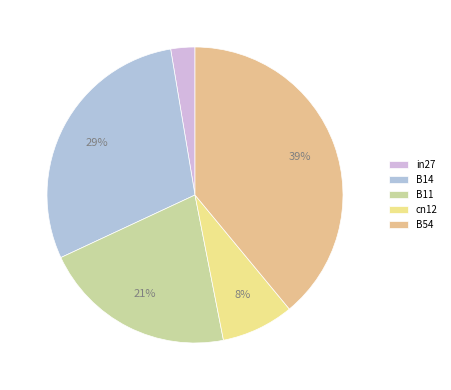

Rank the categories by value from lowest to highest.

in27, cn12, B11, B14, B54